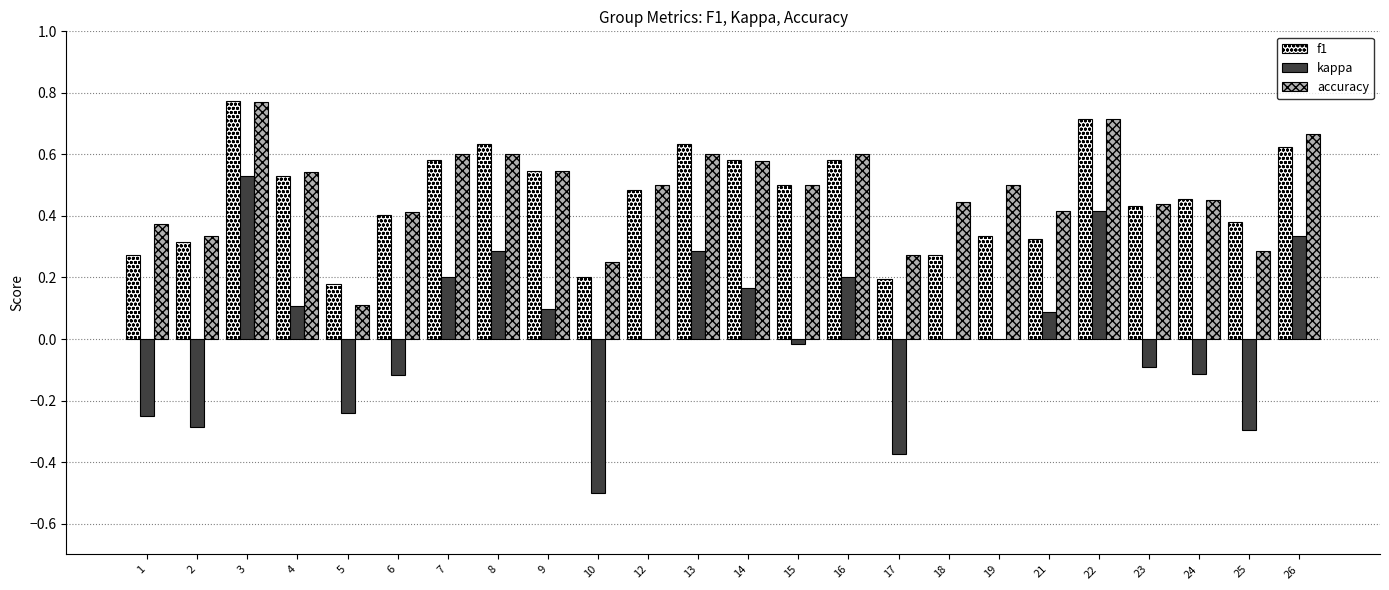

Which category has the highest value in the kappa series?

3